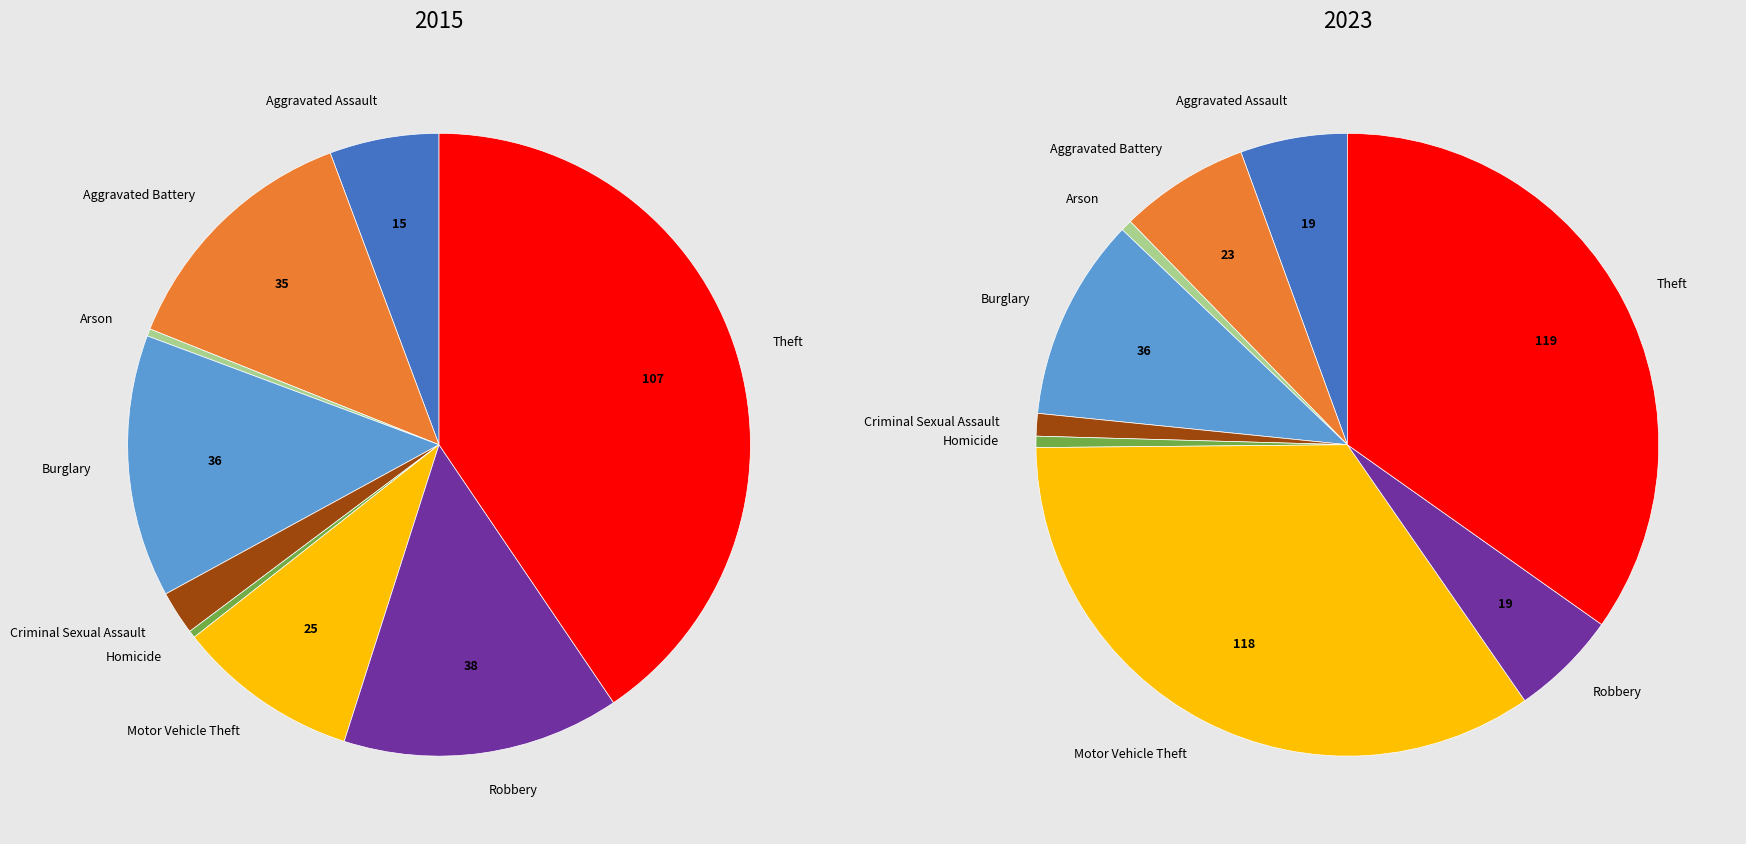

Which category has the biggest portion of the pie?

Theft